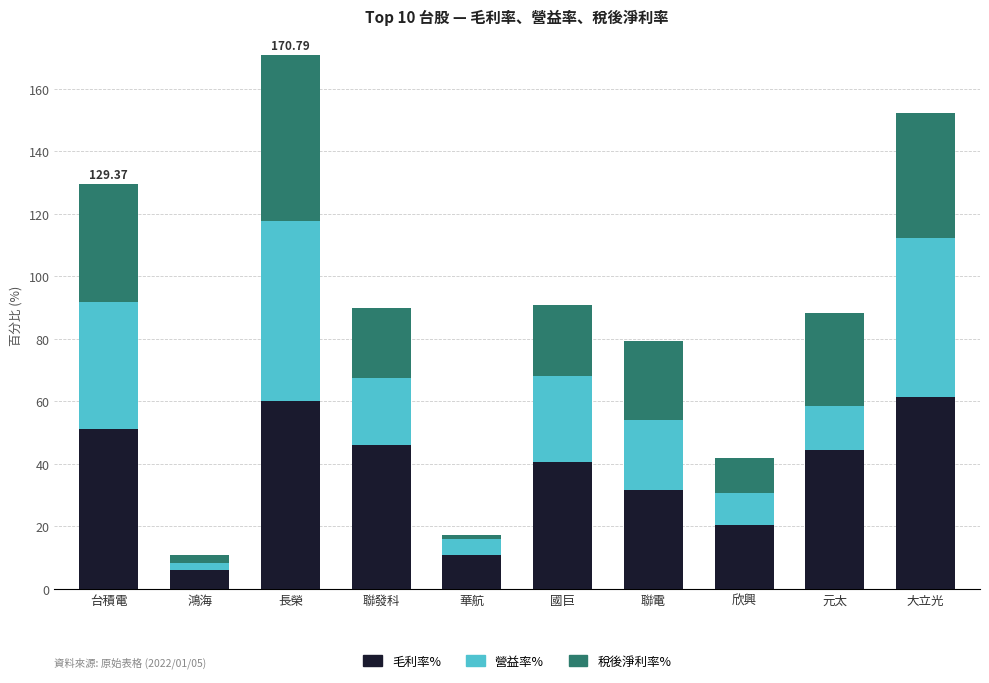

What is the sum of all 毛利率% values?

373.2